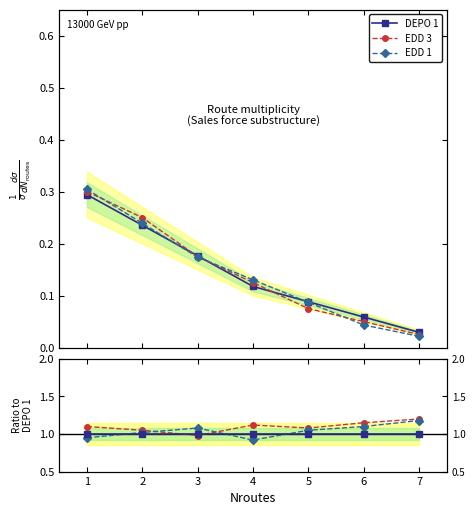

The value of EDD 1 at 4 is 0.0. True or false?

False